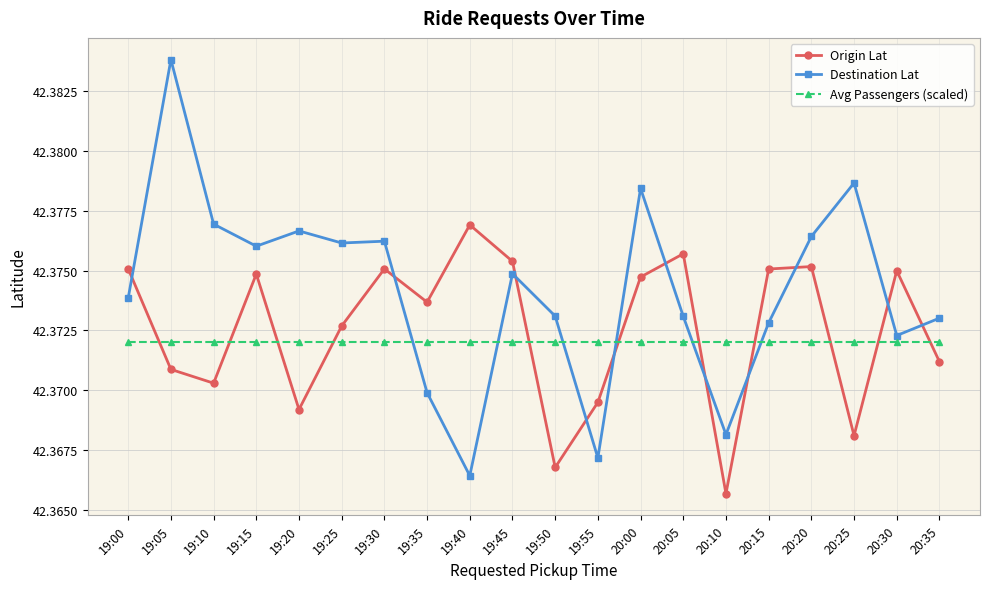

How many intersections are there between Avg Passengers (scaled) and Destination Lat?

6